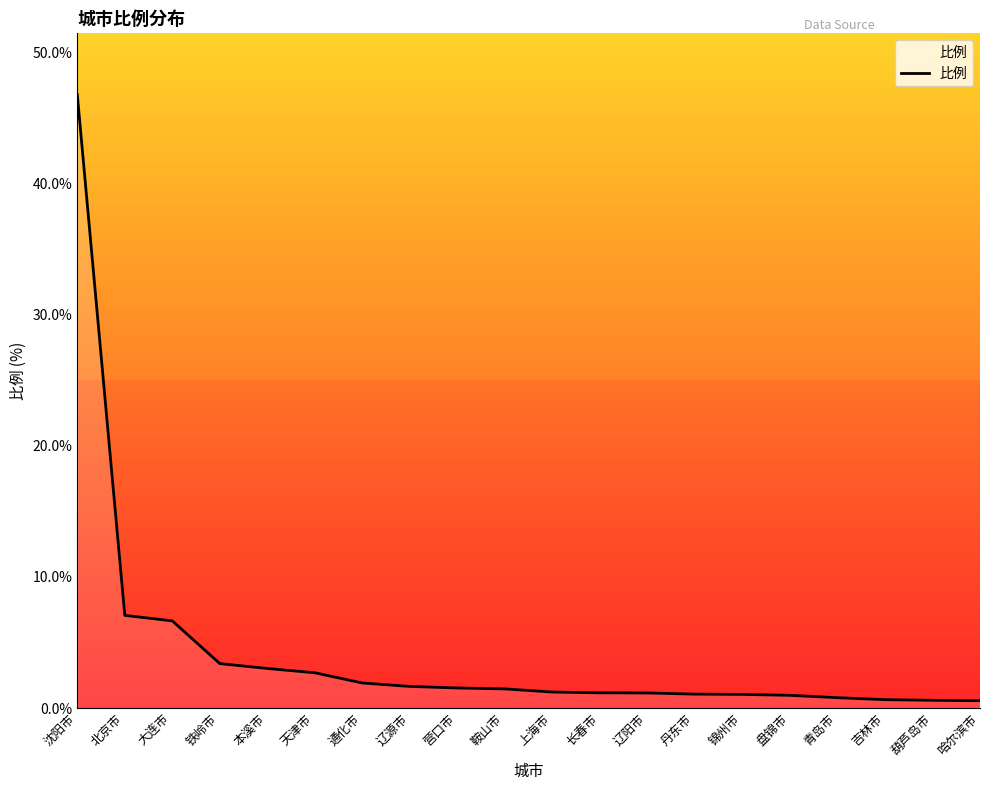

Which has a higher value, 哈尔滨市 or 丹东市?

丹东市